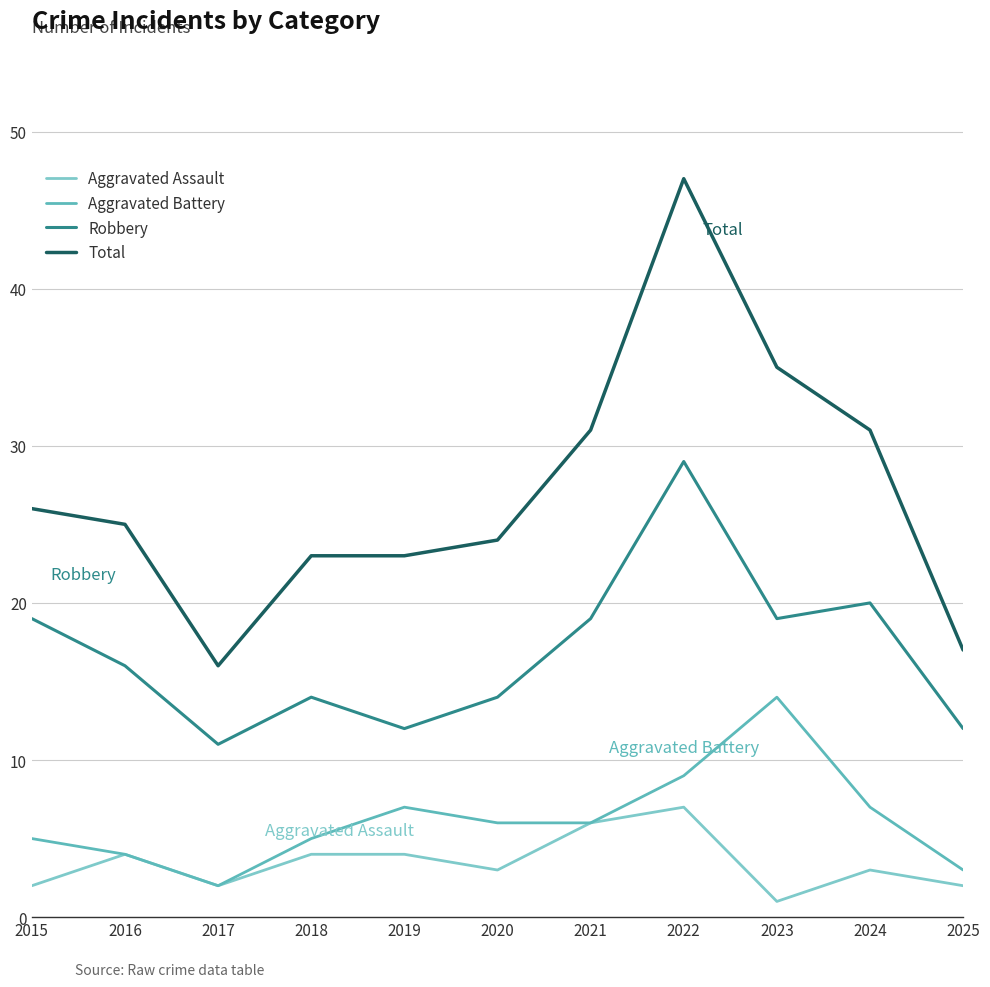

Which category has the lowest value in the Aggravated Battery series?

2017